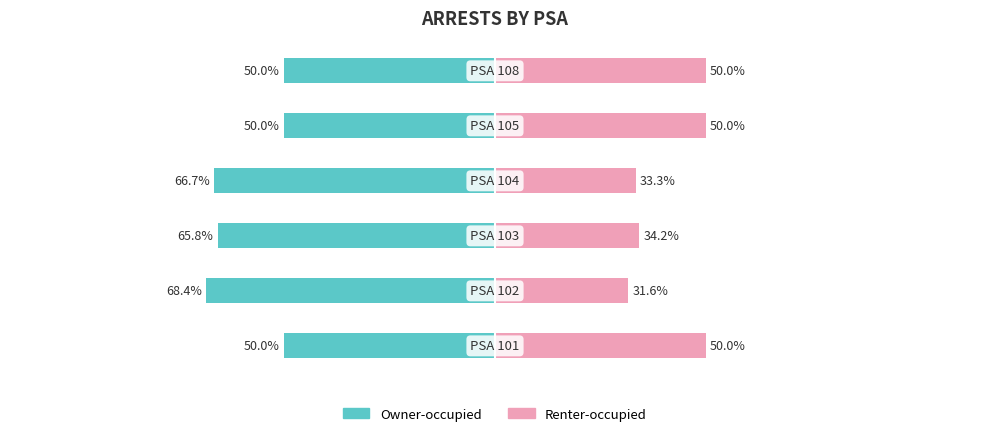

Is the value of Owner-occupied at 0 greater than the value of Renter-occupied at 5?

No